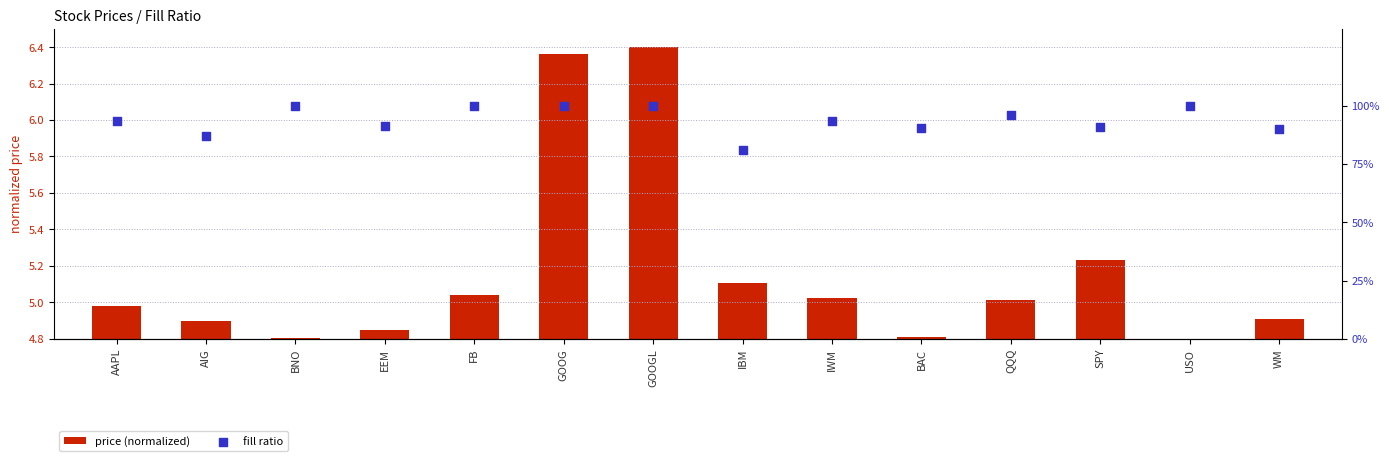

Which series has the largest total across all categories?

fill ratio